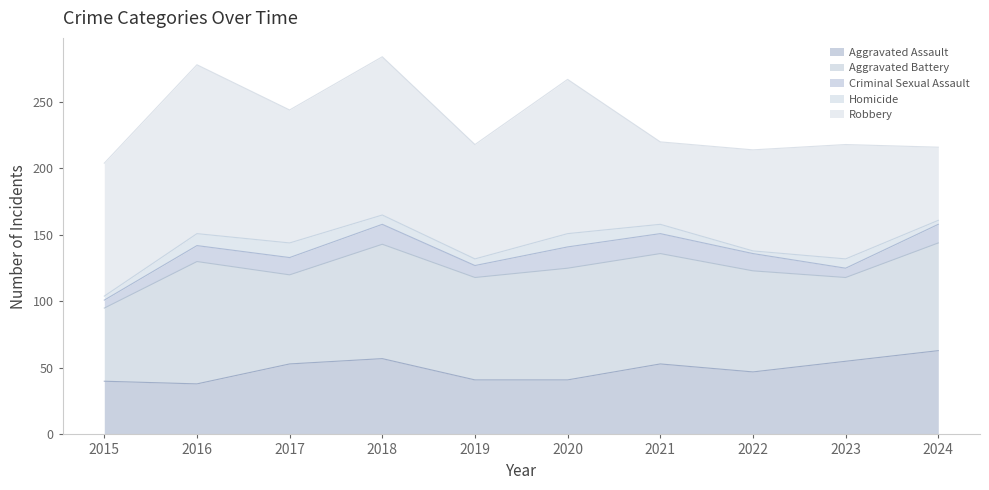

Does the chart have visible grid lines?

No